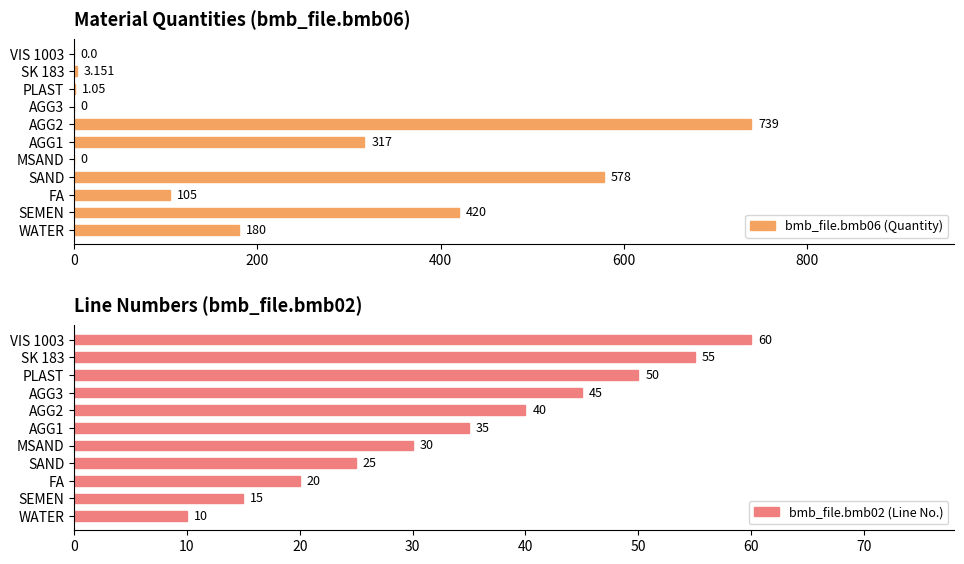

Rank the categories by bmb_file.bmb02 (Line No.) value from highest to lowest.

VIS 1003, SK 183, PLAST, AGG3, AGG2, AGG1, MSAND, SAND, FA, SEMEN, WATER